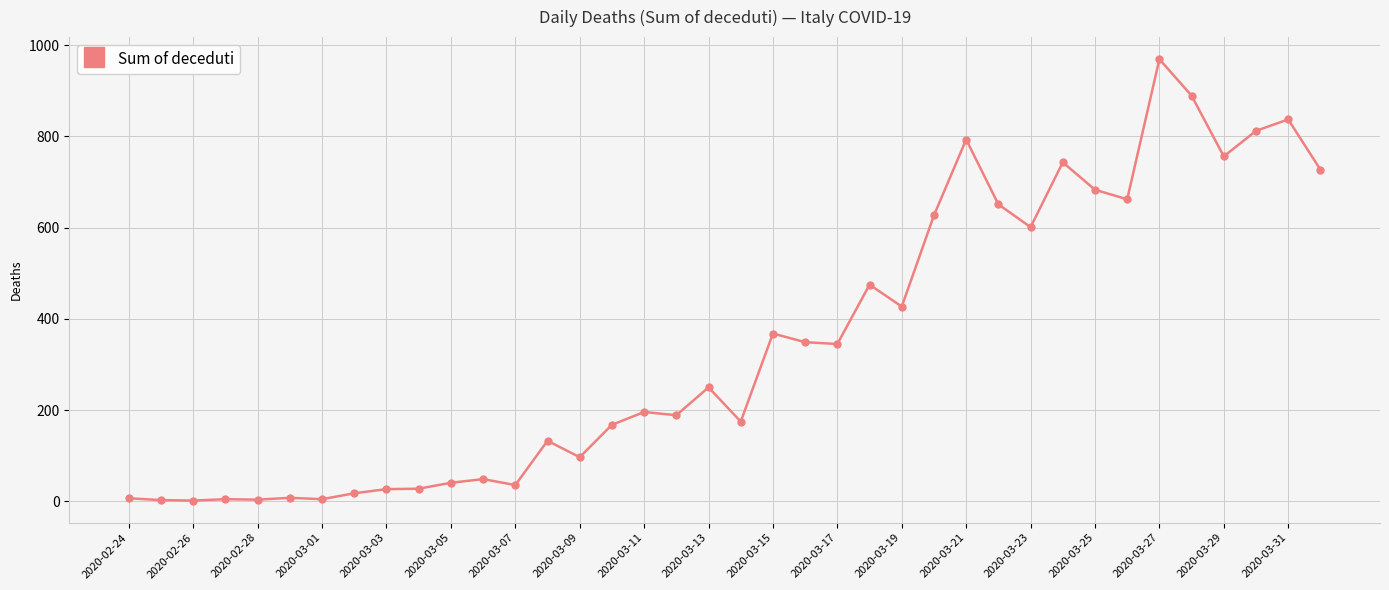

What is the greatest value displayed?

969